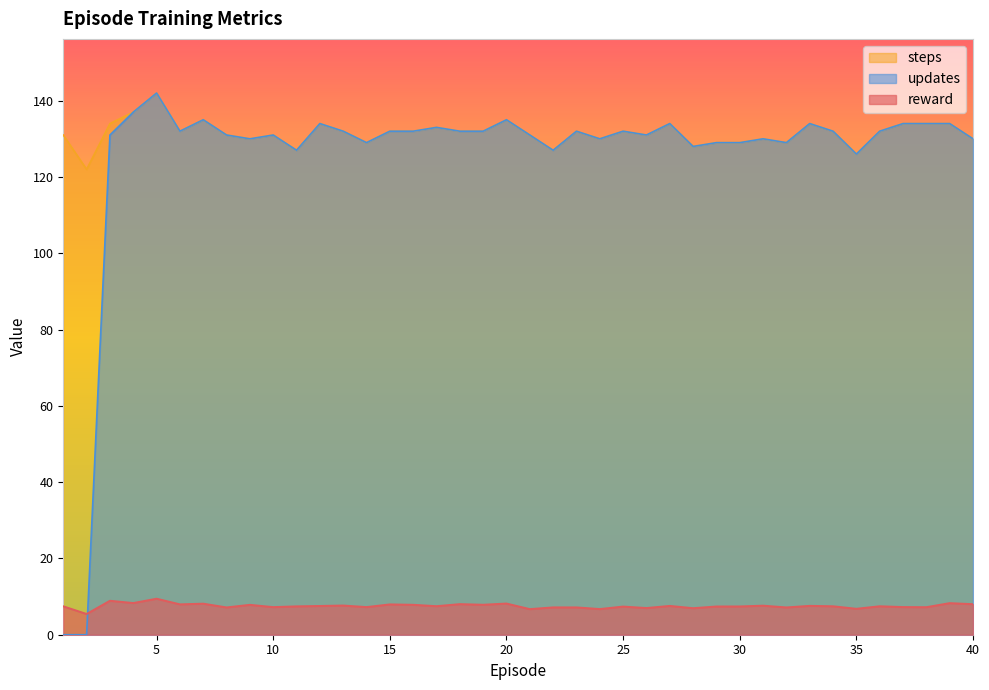

What is the sum of all steps values?

5261.0